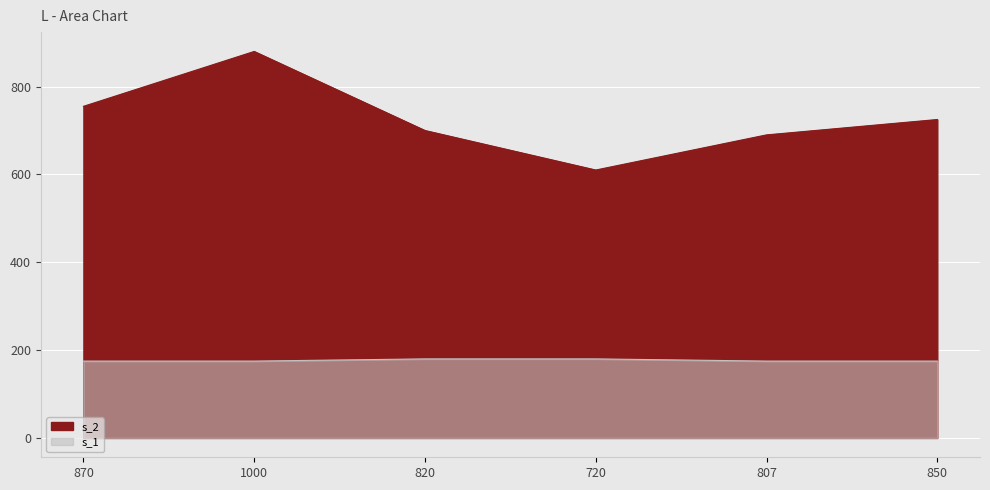

What is the difference between the maximum and minimum values in the s_2 series?

270